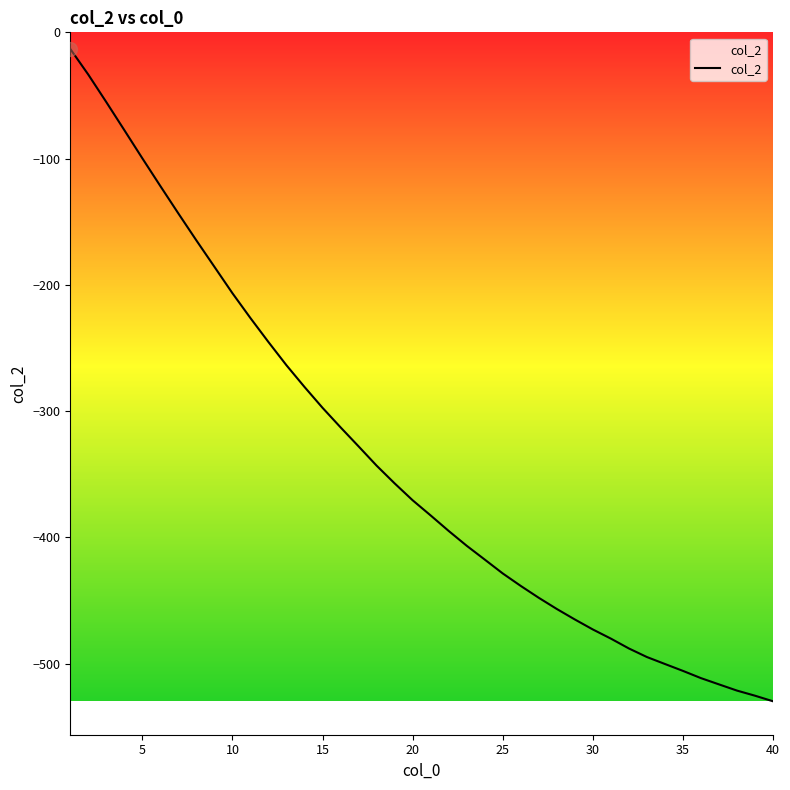

Count the number of data series in this chart.

1